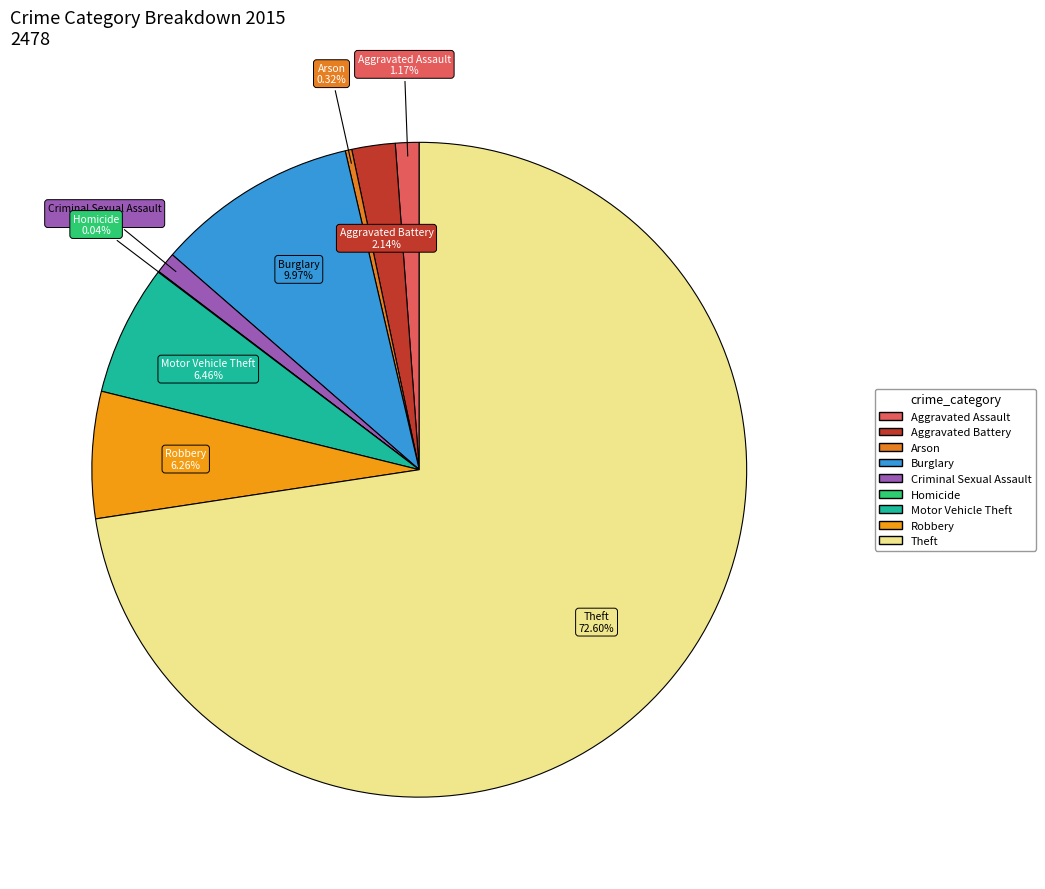

Combined, do Criminal Sexual Assault and Robbery account for over 50%?

No